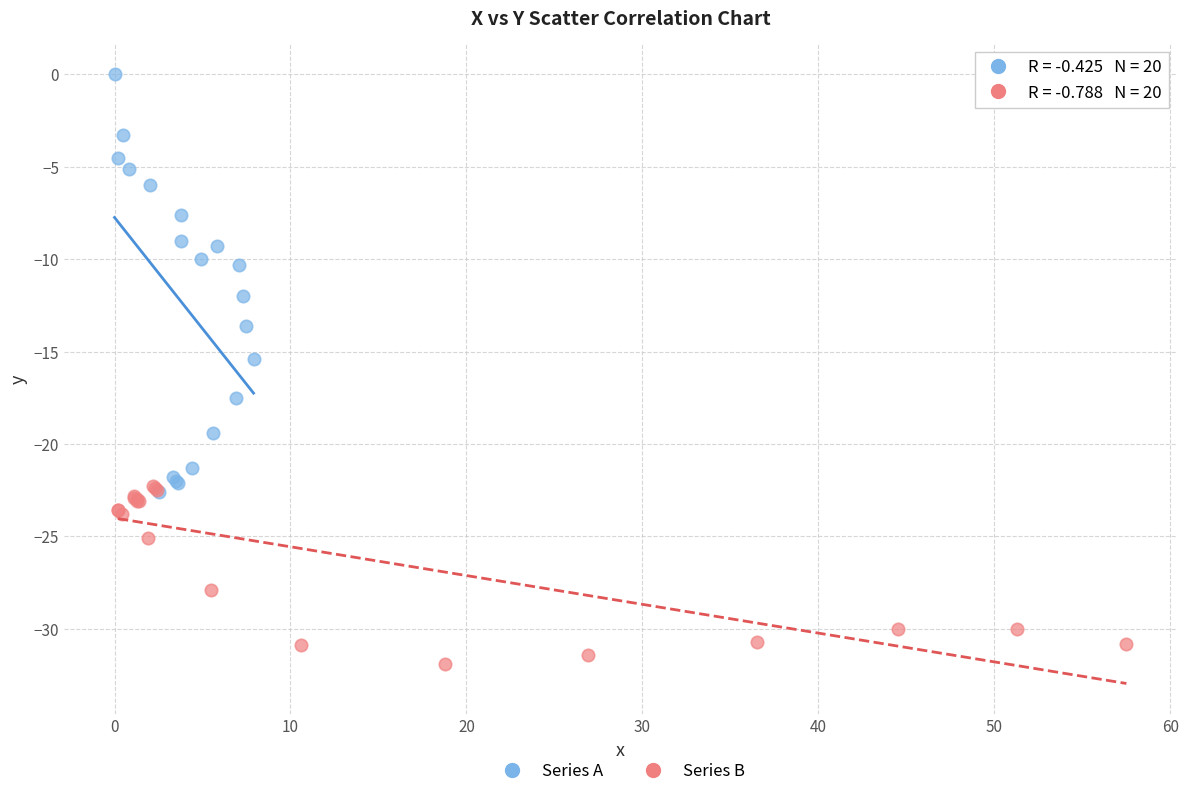

Which series has the widest spread of Y values?

Series A